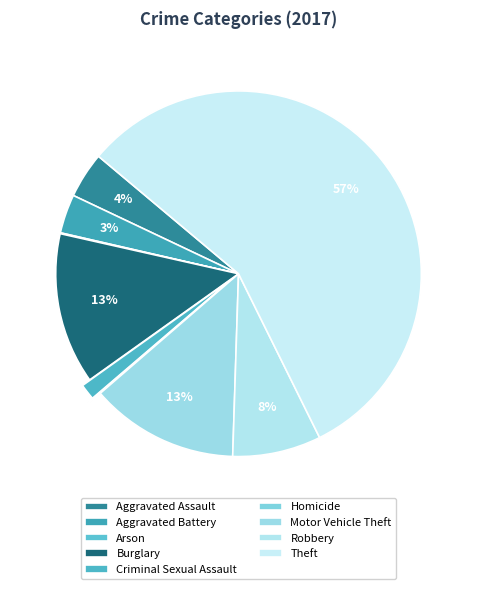

To the nearest percent, what is the average slice percentage?

11%